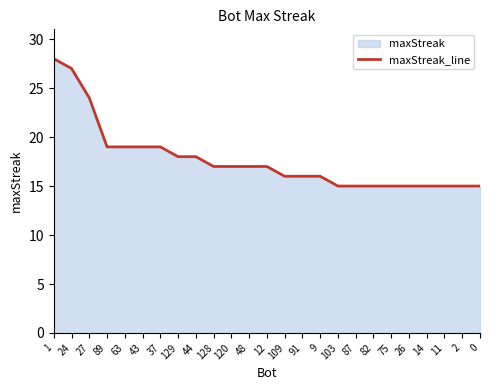

Is it true that the value at 120 is 10?

False